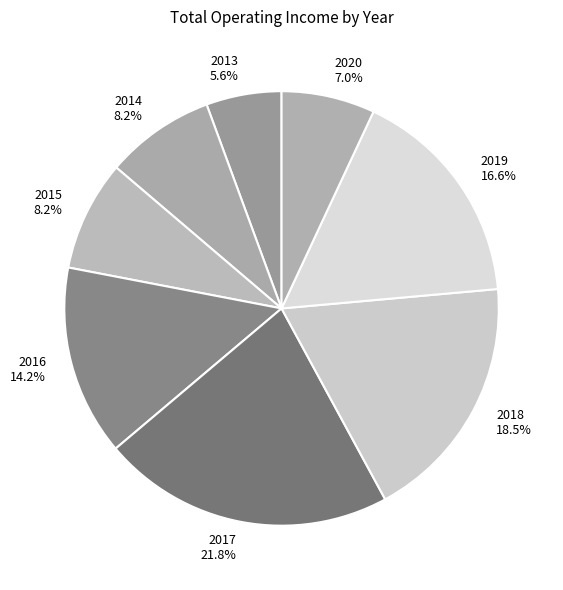

What portion of the pie excludes 2013?

94.4%